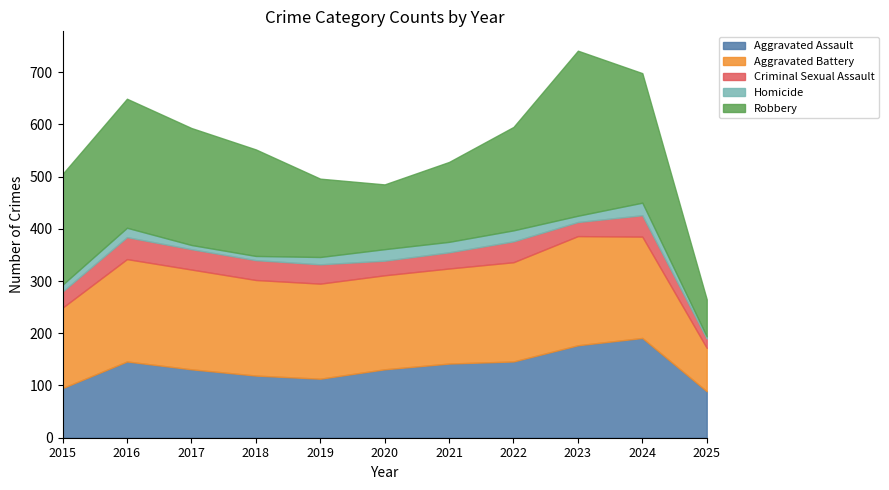

What is the average value of the Homicide series?

15